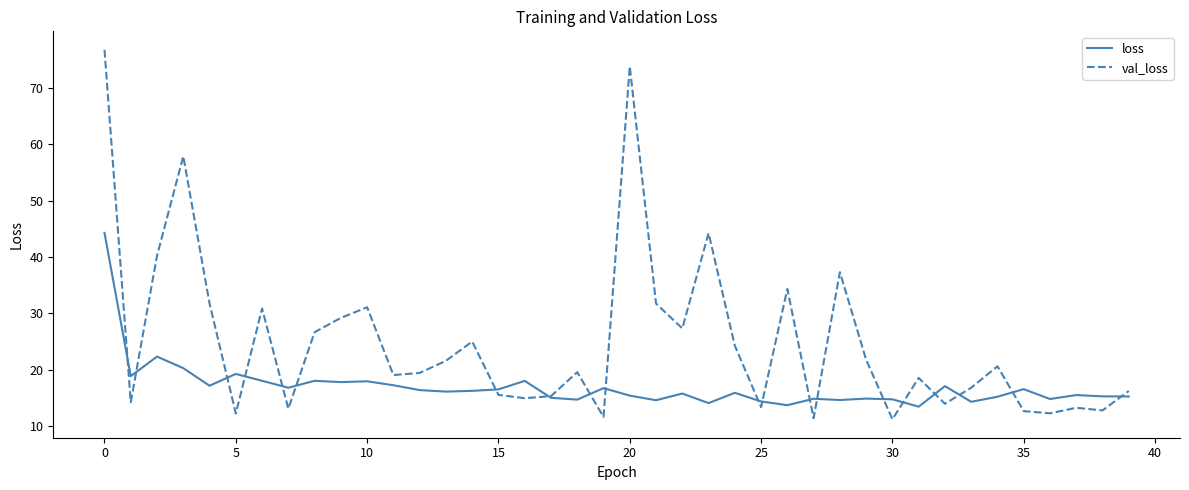

Rank the series by their maximum value, from lowest to highest.

loss, val_loss